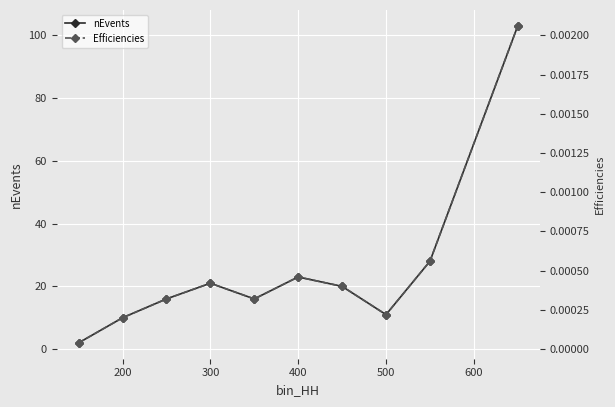

Is it true that nEvents equals 23 at 400?

True